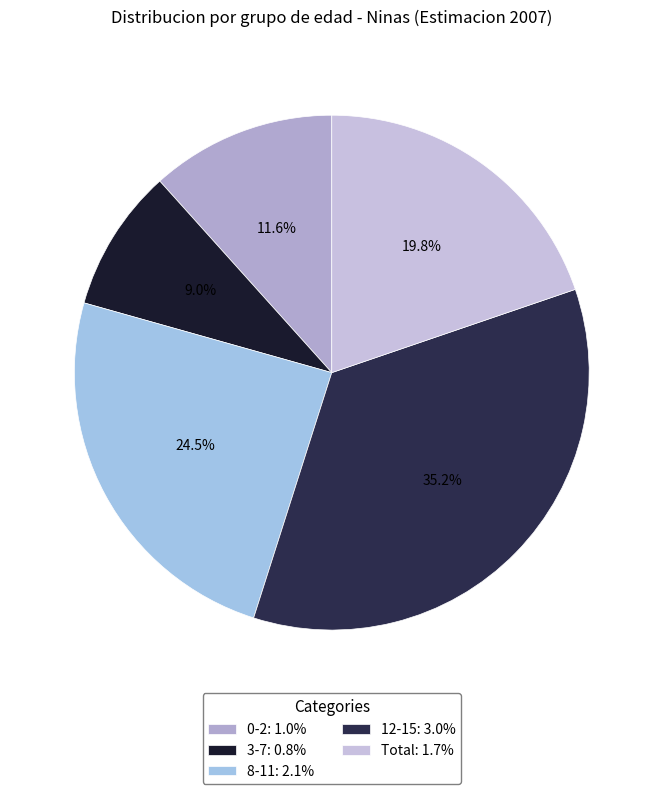

How many slices are in this pie chart?

5